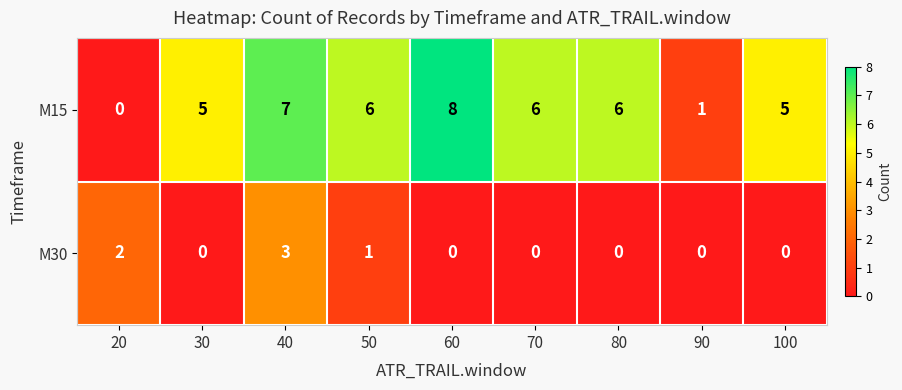

Reading right to left, transcribe all the data shown in this chart.

M15: 5	1	6	6	8	6	7	5	0
M30: 0	0	0	0	0	1	3	0	2